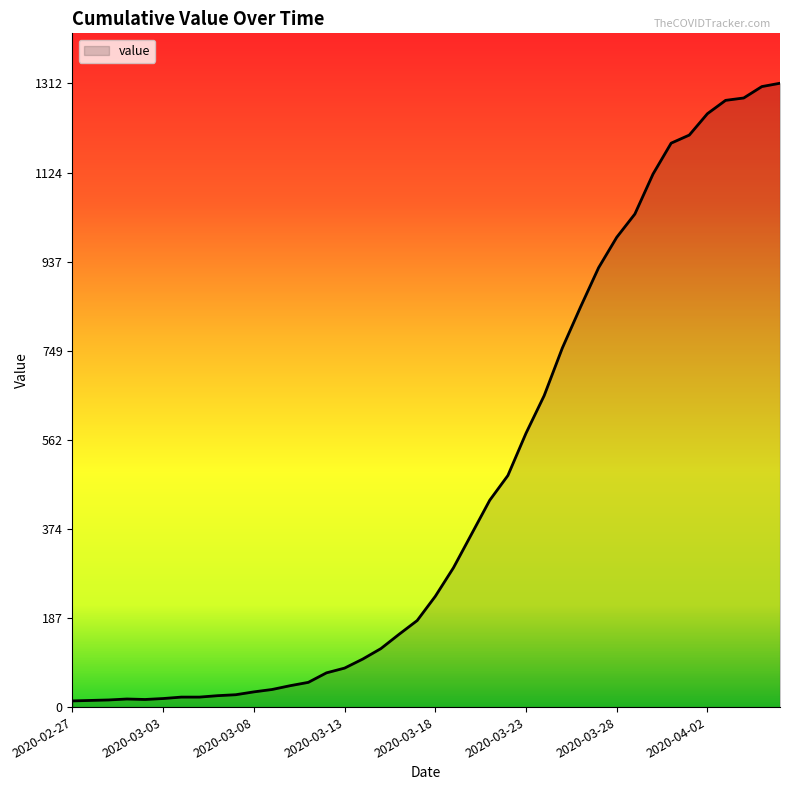

What is the greatest value displayed?

1312